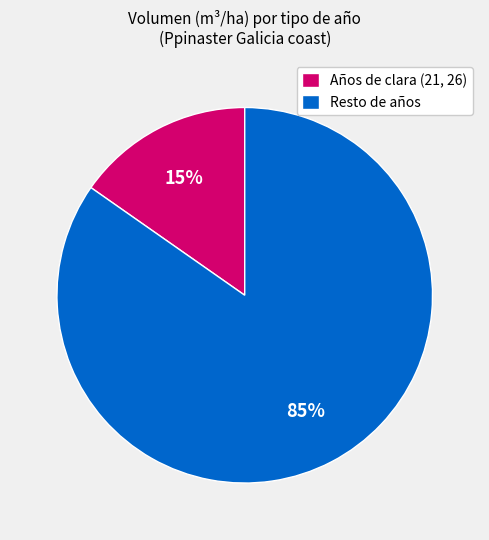

How many slices are in this pie chart?

2